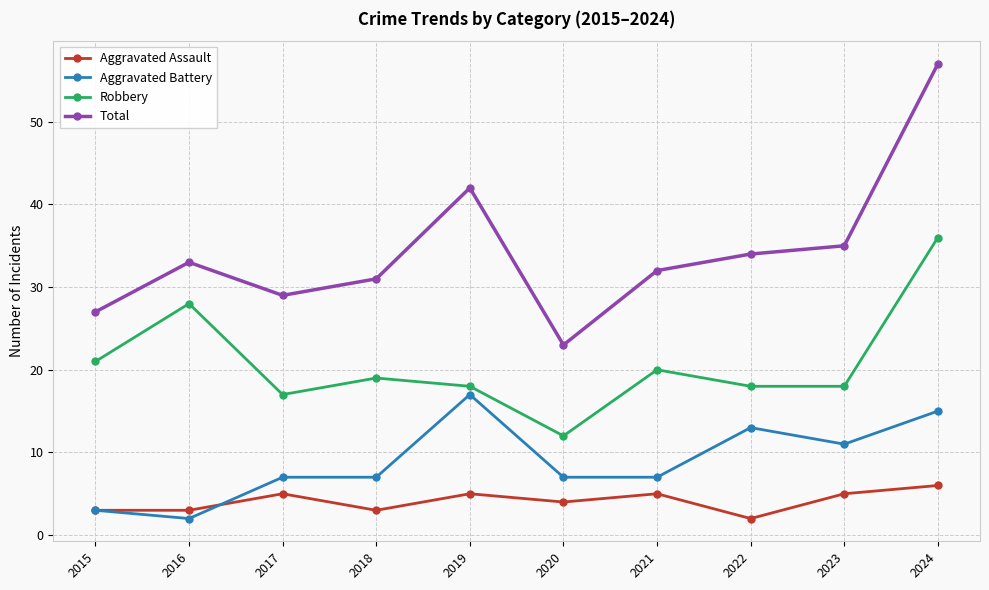

Reading left to right, list all the values displayed in this chart.

Aggravated Assault: 3	3	5	3	5	4	5	2	5	6
Aggravated Battery: 3	2	7	7	17	7	7	13	11	15
Robbery: 21	28	17	19	18	12	20	18	18	36
Total: 27	33	29	31	42	23	32	34	35	57